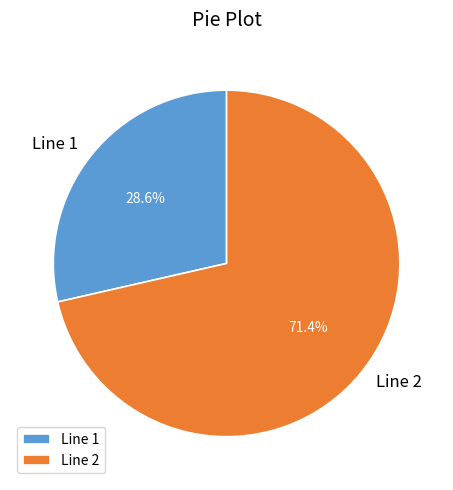

Which category has the smallest portion of the pie?

Line 1